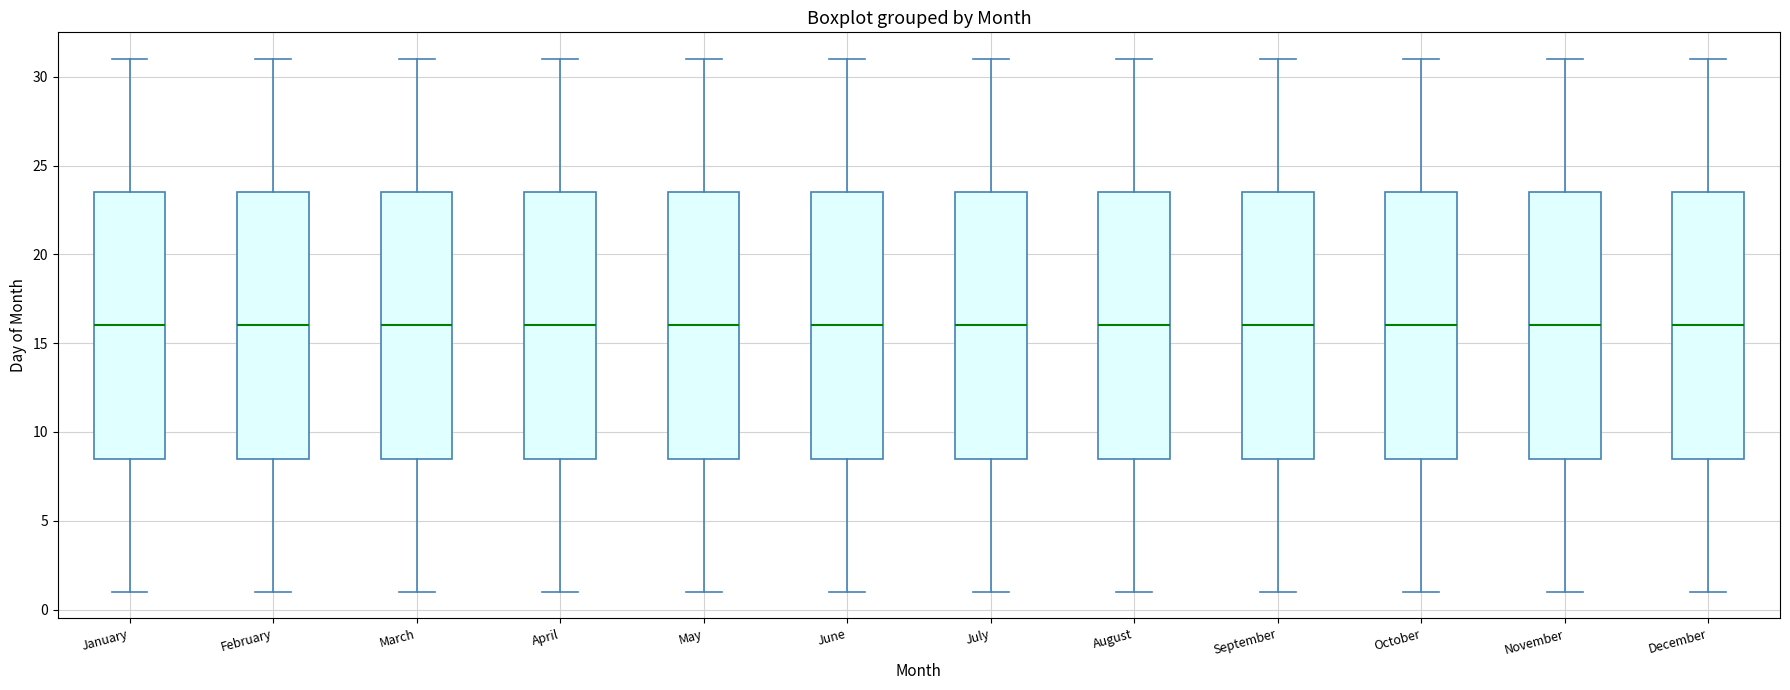

Reading left to right, read every box against the y-axis: the position of its median line, the range the box covers, and the ends of its whiskers. The values are not printed on the chart, so give them approximately, as read against the axis.

January: median 16.0, box 8.5 to 23.5, whiskers 1.0 to 31.0
February: median 16.0, box 8.5 to 23.5, whiskers 1.0 to 31.0
March: median 16.0, box 8.5 to 23.5, whiskers 1.0 to 31.0
April: median 16.0, box 8.5 to 23.5, whiskers 1.0 to 31.0
May: median 16.0, box 8.5 to 23.5, whiskers 1.0 to 31.0
June: median 16.0, box 8.5 to 23.5, whiskers 1.0 to 31.0
July: median 16.0, box 8.5 to 23.5, whiskers 1.0 to 31.0
August: median 16.0, box 8.5 to 23.5, whiskers 1.0 to 31.0
September: median 16.0, box 8.5 to 23.5, whiskers 1.0 to 31.0
October: median 16.0, box 8.5 to 23.5, whiskers 1.0 to 31.0
November: median 16.0, box 8.5 to 23.5, whiskers 1.0 to 31.0
December: median 16.0, box 8.5 to 23.5, whiskers 1.0 to 31.0